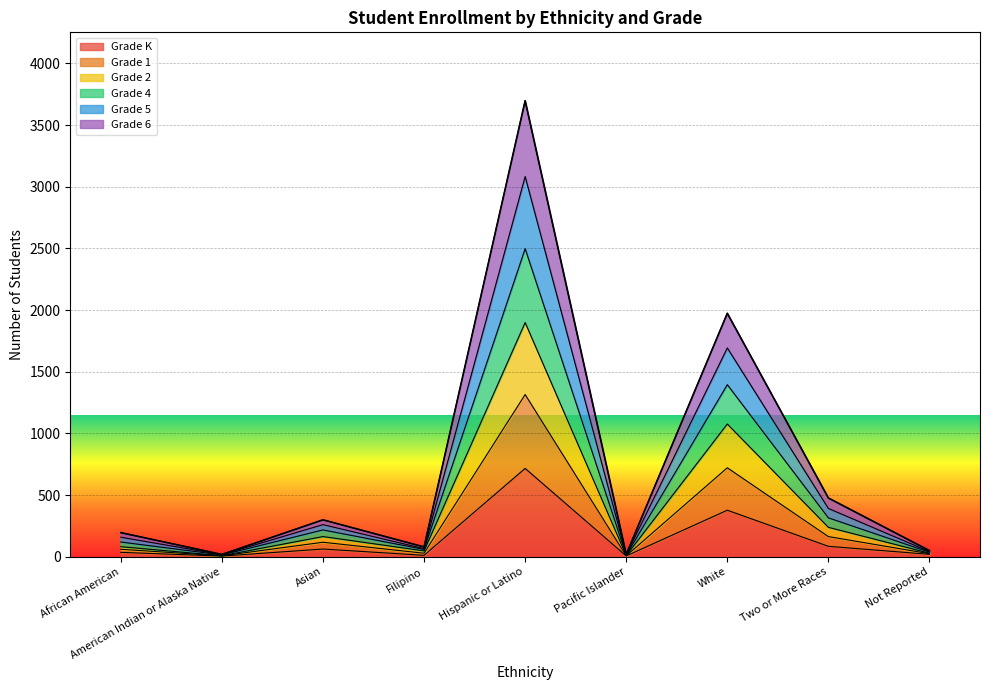

At which label does Grade 4 reach its minimum?

American Indian or Alaska Native